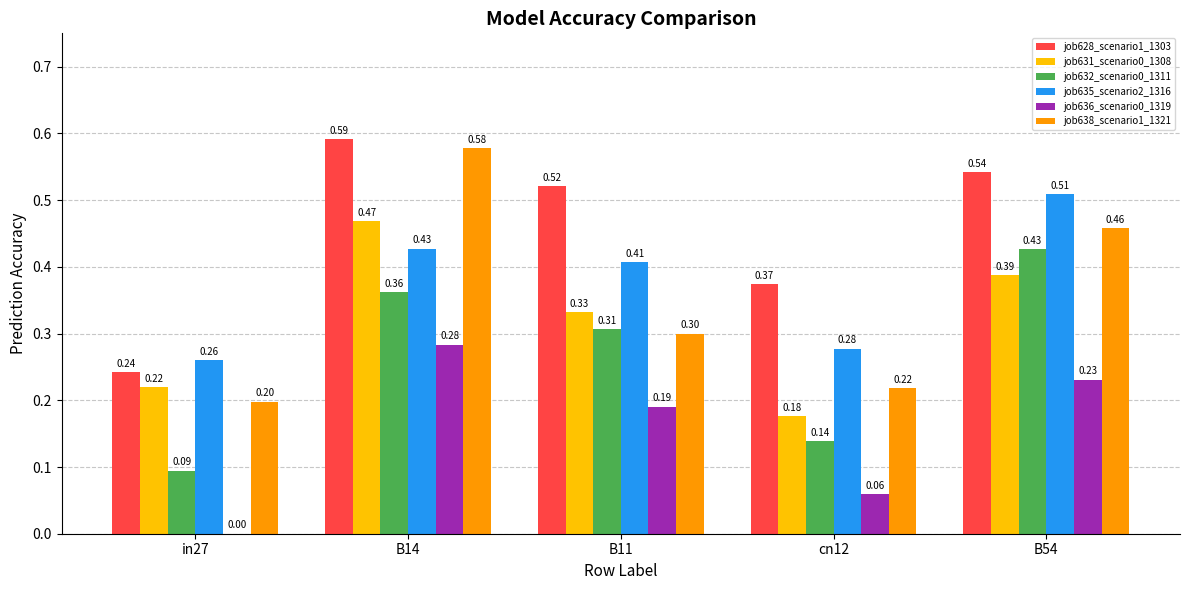

What is the sum of all job635_scenario2_1316 values?

1.9